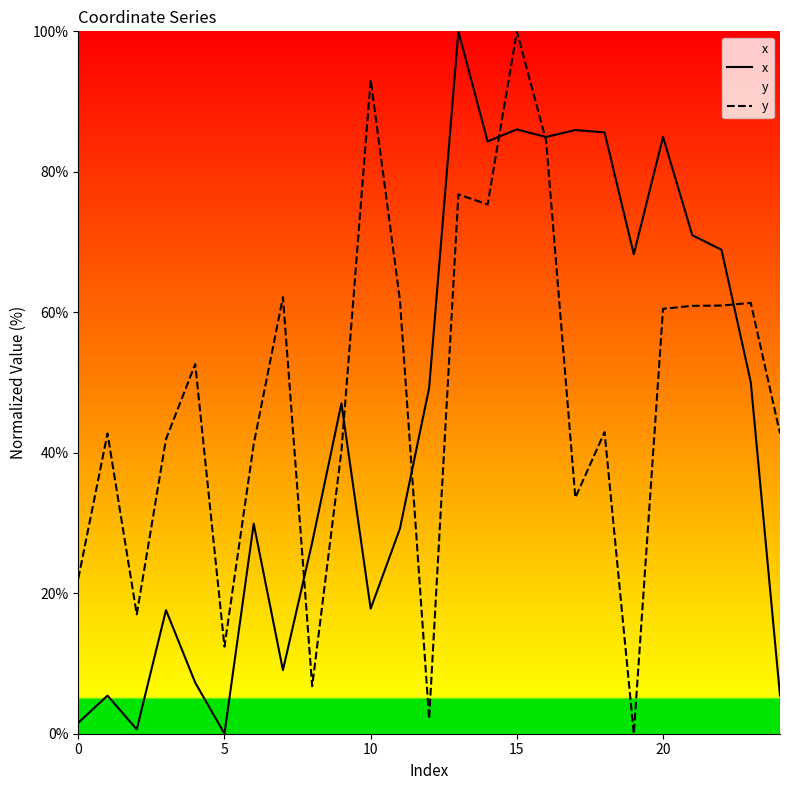

What is the sum of all y values?

1195.8